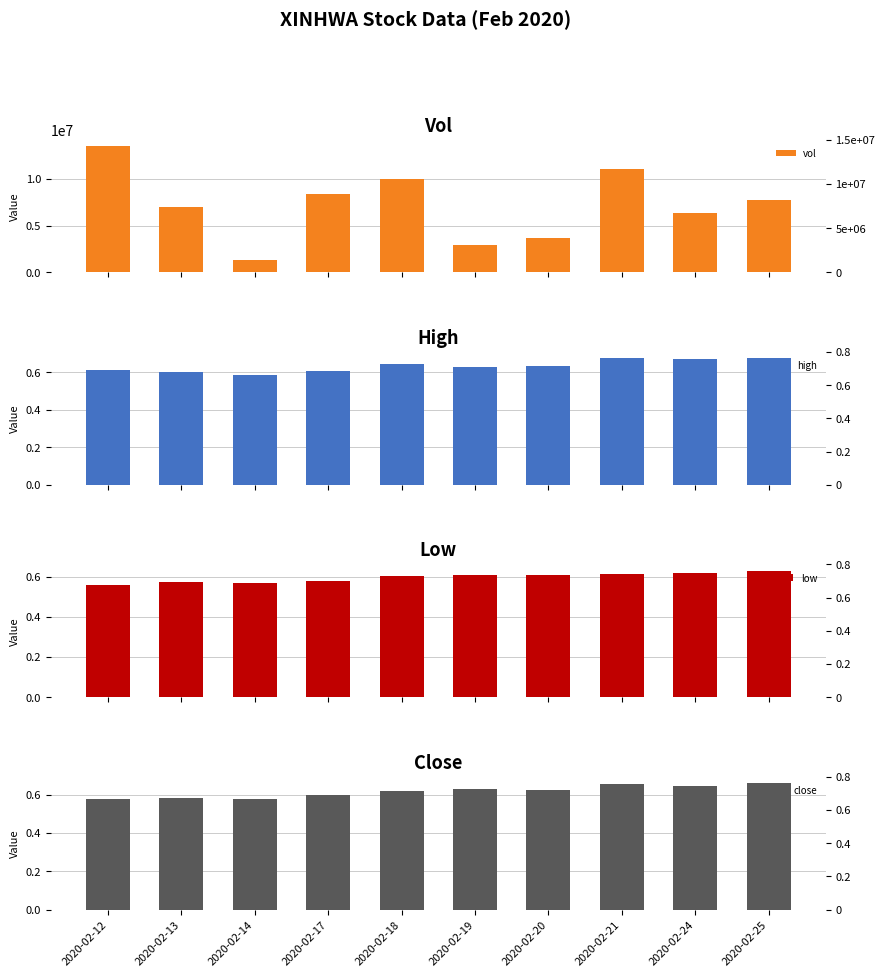

At 2020-02-17, list the series in order from smallest to largest.

low, close, high, vol